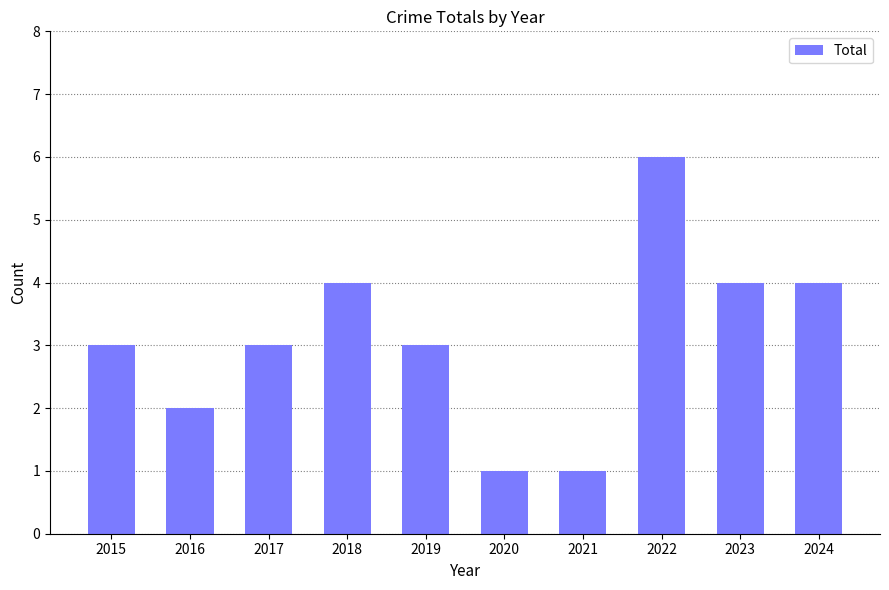

The value at 2024 is 6. True or false?

False